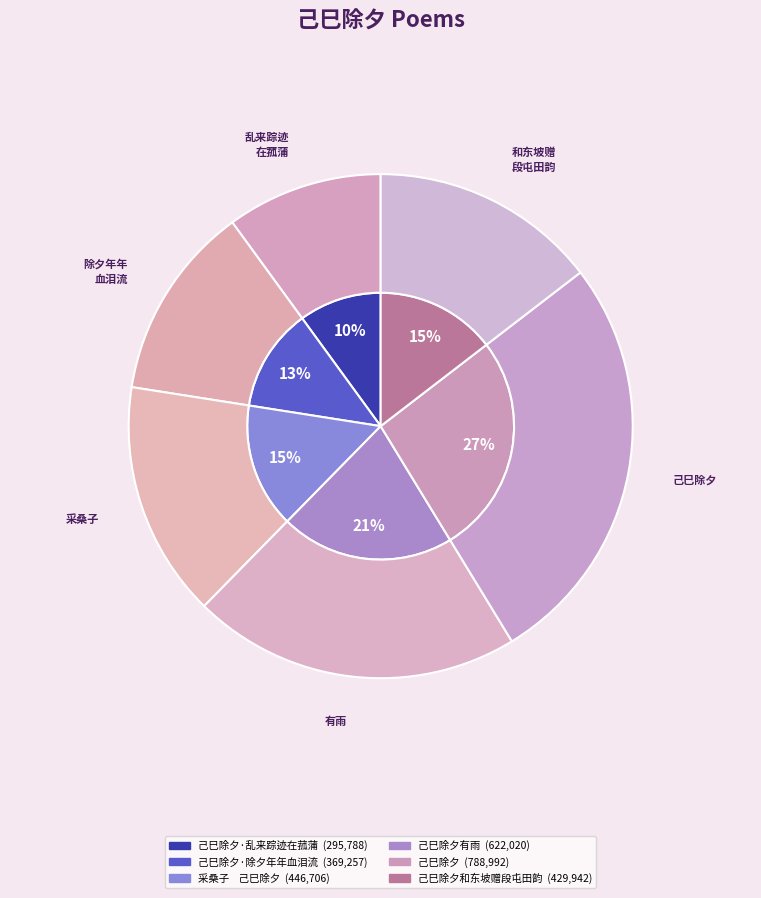

To the nearest percent, what portion does 采桑子    己巳除夕 represent?

15%